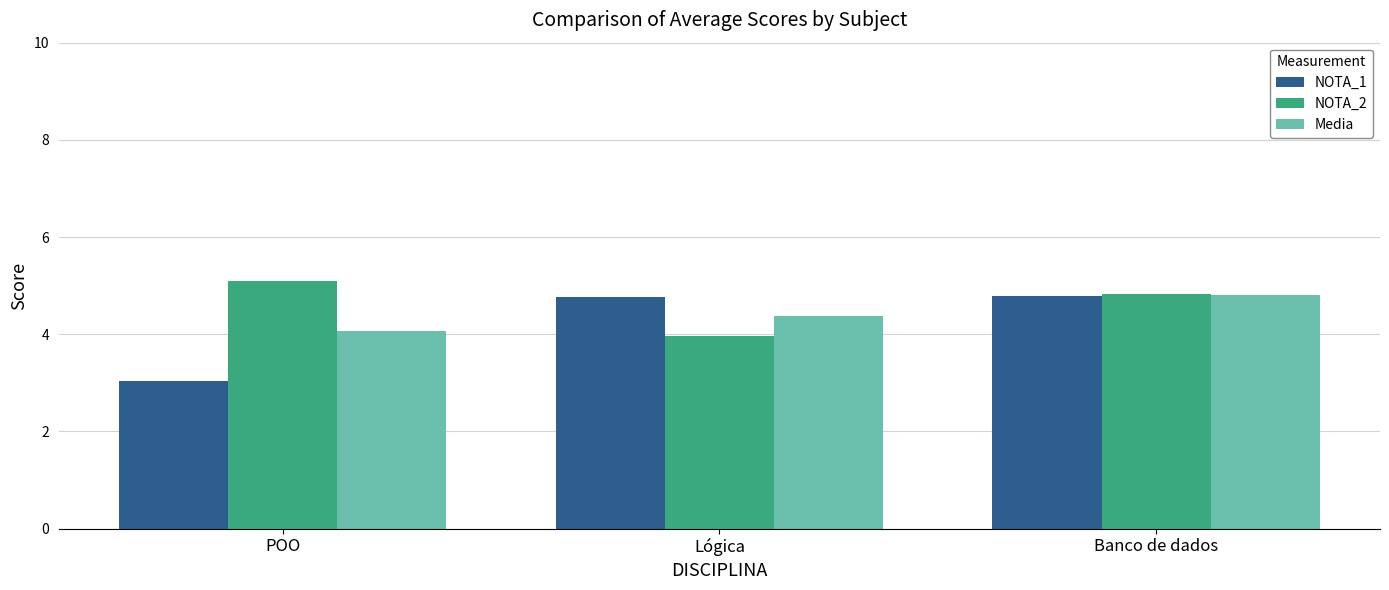

True or false: NOTA_1 has a value of 4.8 at Lógica.

True